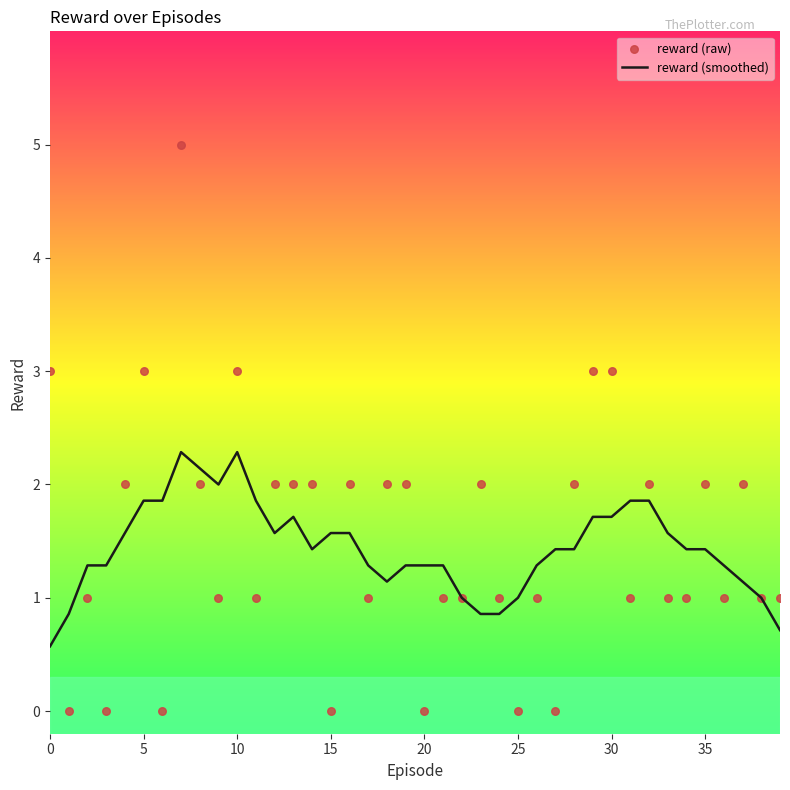

Which series contains the highest Y value?

reward (raw)